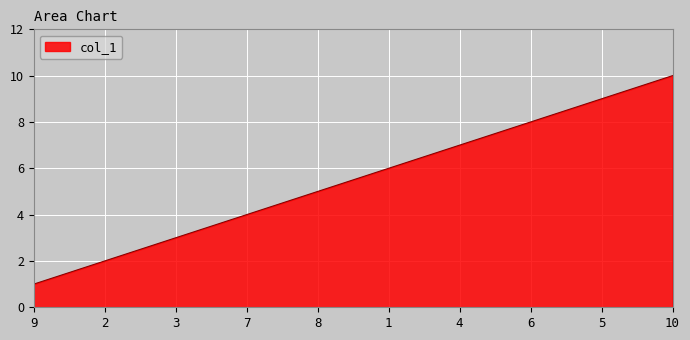

Does the chart have visible grid lines?

Yes